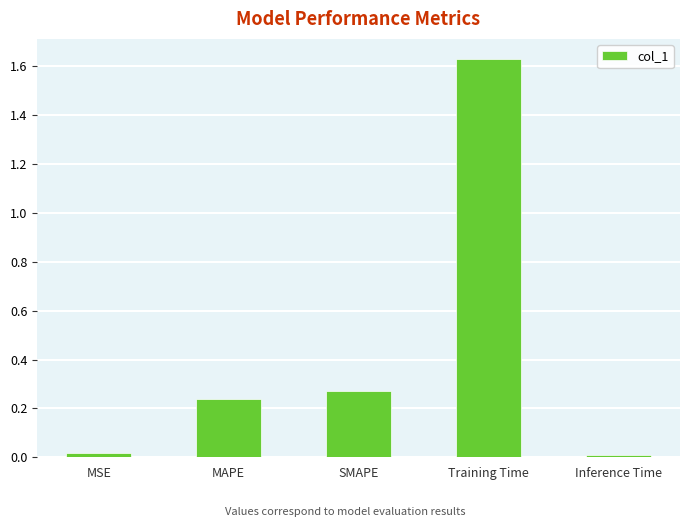

Between Training Time and Inference Time, which is larger?

Training Time